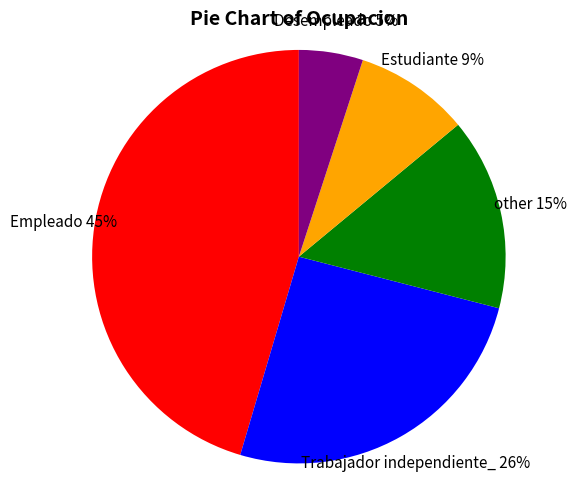

Which category has the biggest portion of the pie?

Empleado